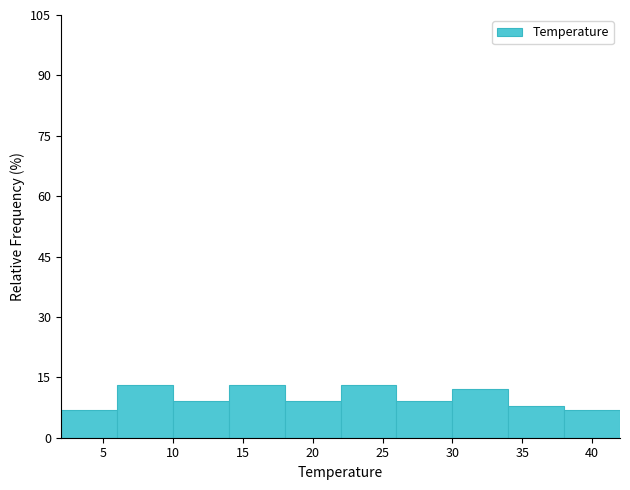

Reading left to right, list every bar in this chart as the range it spans on the x-axis followed by its height. Neither the bar edges nor the heights are printed on the chart, so give them approximately, as read against the axes.

2 to 6: 8
6 to 10: 14
10 to 14: 10
14 to 18: 14
18 to 22: 10
22 to 26: 14
26 to 30: 10
30 to 34: 12
34 to 38: 8
38 to 42: 8